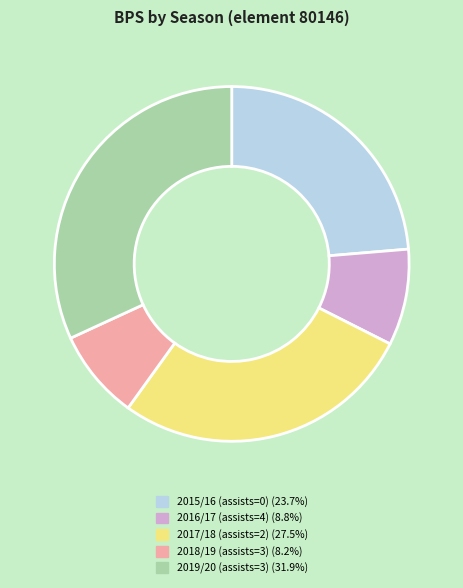

Rank the categories by value from highest to lowest.

2019/20 (assists=3), 2017/18 (assists=2), 2015/16 (assists=0), 2016/17 (assists=4), 2018/19 (assists=3)